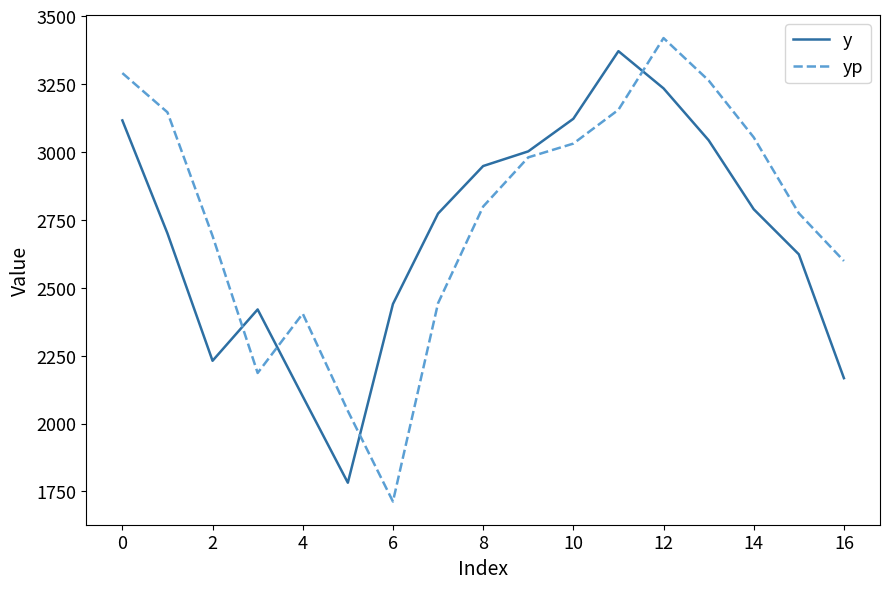

What is the maximum value for yp?

3419.2